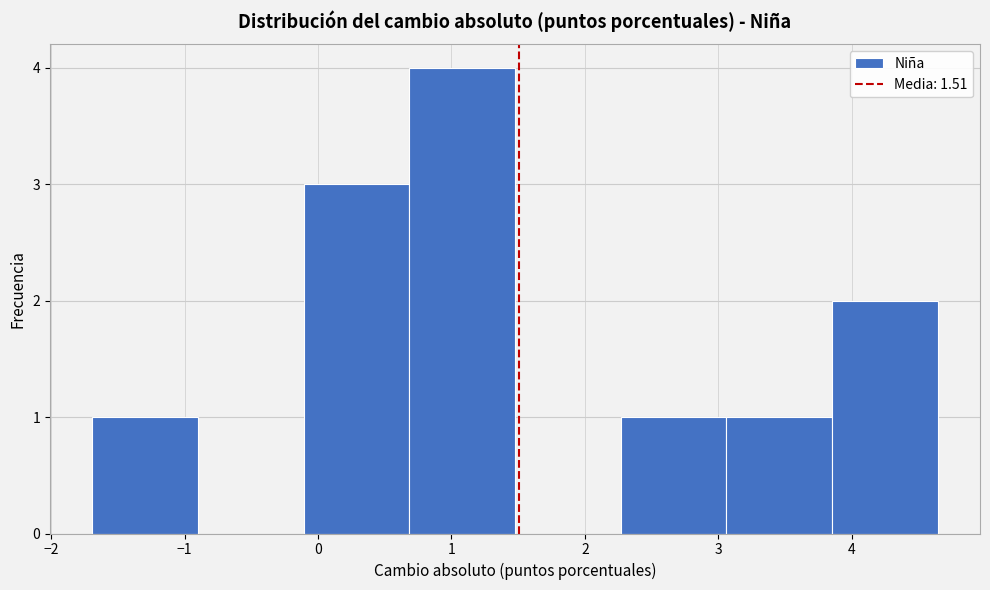

Reading left to right, transcribe this chart: for each bar, give the range it covers on the x-axis and its height. Neither the bar edges nor the heights are printed on the chart, so give them approximately, as read against the axes.

-1.7 to -0.9: 1
-0.9 to -0.1: 0
-0.1 to 0.7: 3
0.7 to 1.5: 4
1.5 to 2.3: 0
2.3 to 3.1: 1
3.1 to 3.9: 1
3.9 to 4.6: 2